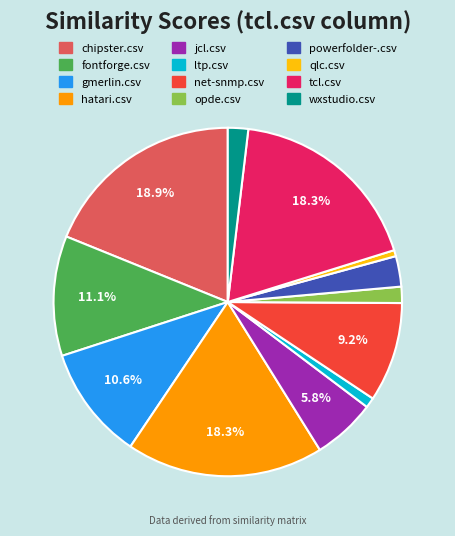

Is the sum of opde.csv and powerfolder-.csv greater than half?

No